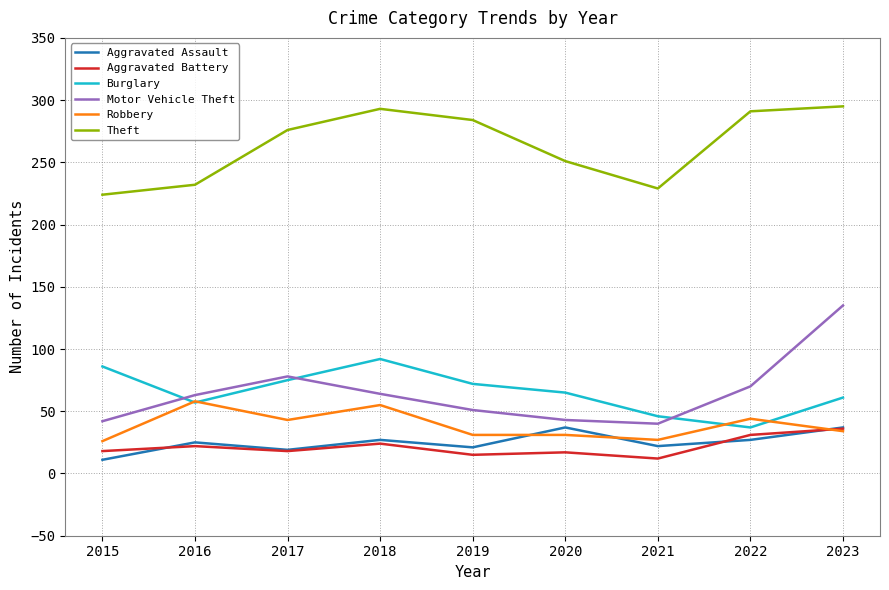

True or false: Theft and Motor Vehicle Theft intersect in this chart.

False